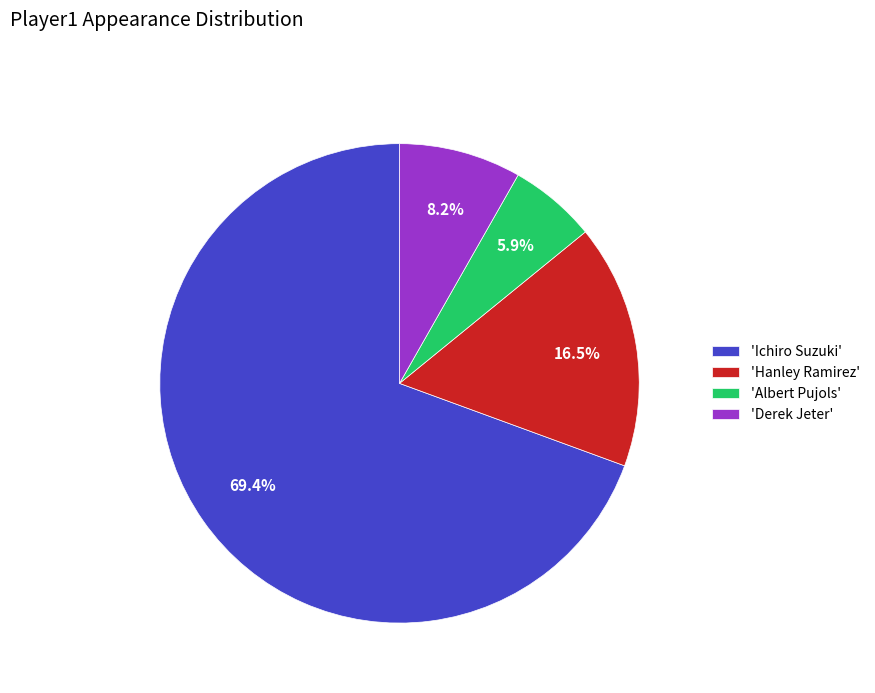

What is the smallest slice in the pie chart?

'Albert Pujols'